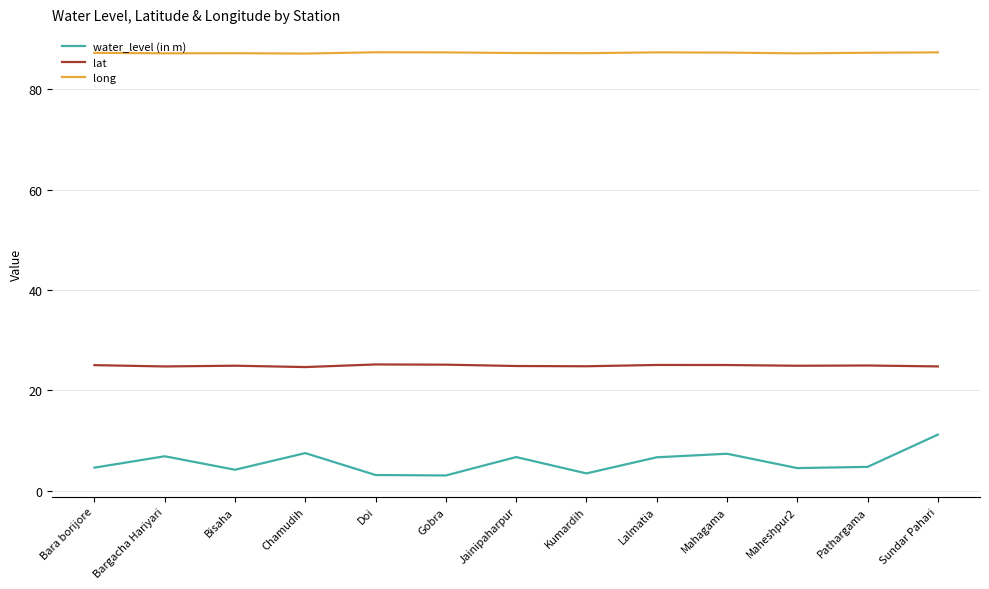

List the series in order of their overall mean, highest first.

long, lat, water_level (in m)